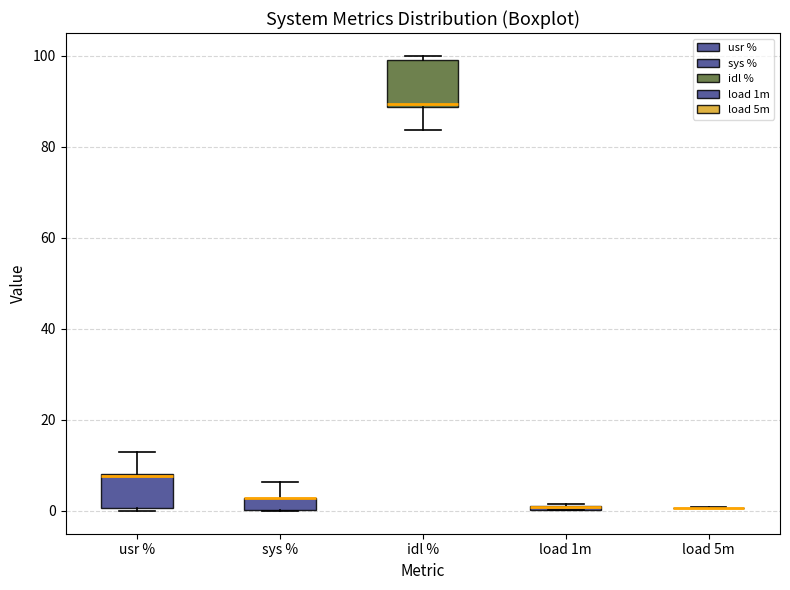

Comparing the boxes themselves (not the whiskers), which one is the tallest?

idl %